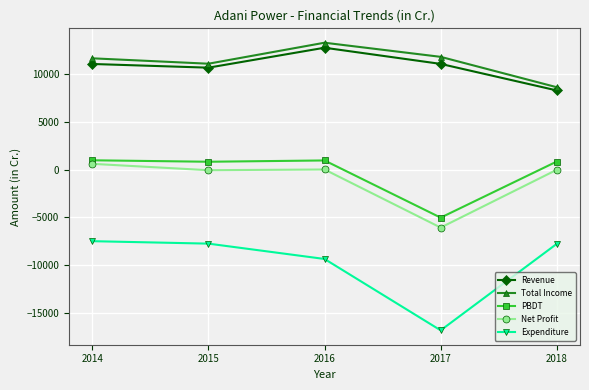

What is the minimum value shown in the chart?

-16770.0